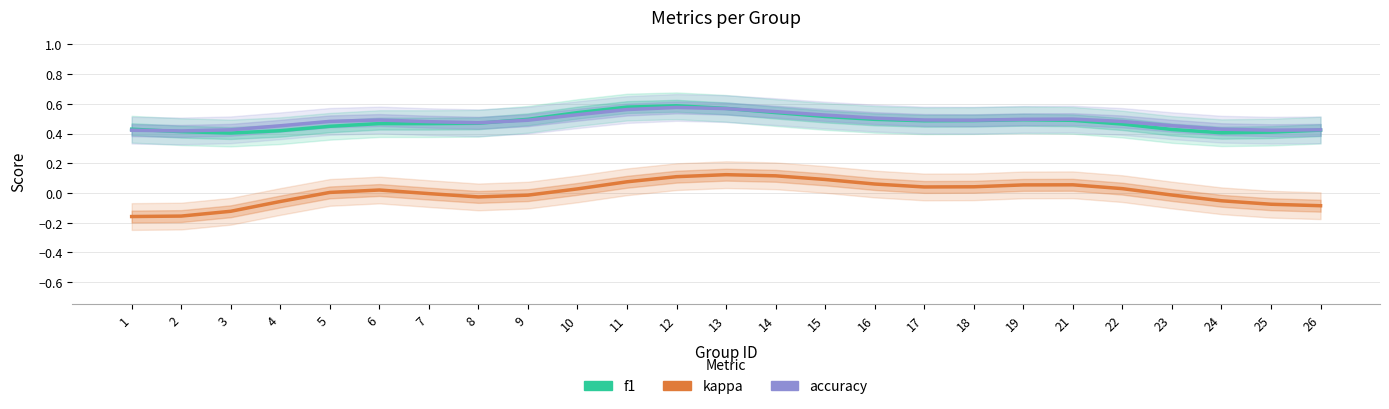

Is it true that f1 equals 0.4 at 4?

True